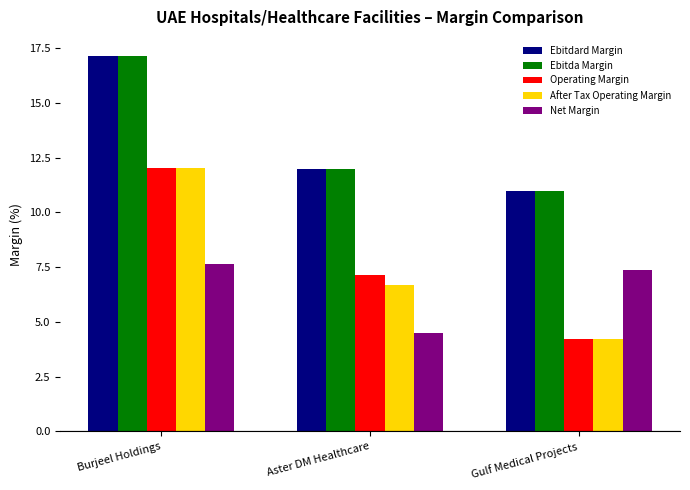

Reading right to left, transcribe all the data shown in this chart.

Ebitdard Margin: Gulf Medical Projects=11.0	Aster DM Healthcare=12.0	Burjeel Holdings=17.1
Ebitda Margin: Gulf Medical Projects=11.0	Aster DM Healthcare=12.0	Burjeel Holdings=17.1
Operating Margin: Gulf Medical Projects=4.2	Aster DM Healthcare=7.2	Burjeel Holdings=12.0
After Tax Operating Margin: Gulf Medical Projects=4.2	Aster DM Healthcare=6.7	Burjeel Holdings=12.0
Net Margin: Gulf Medical Projects=7.3	Aster DM Healthcare=4.5	Burjeel Holdings=7.7